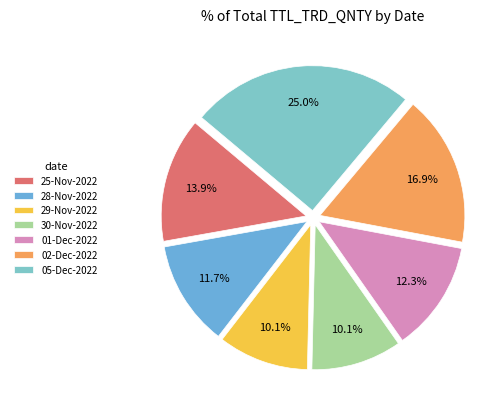

How many slices are in this pie chart?

7